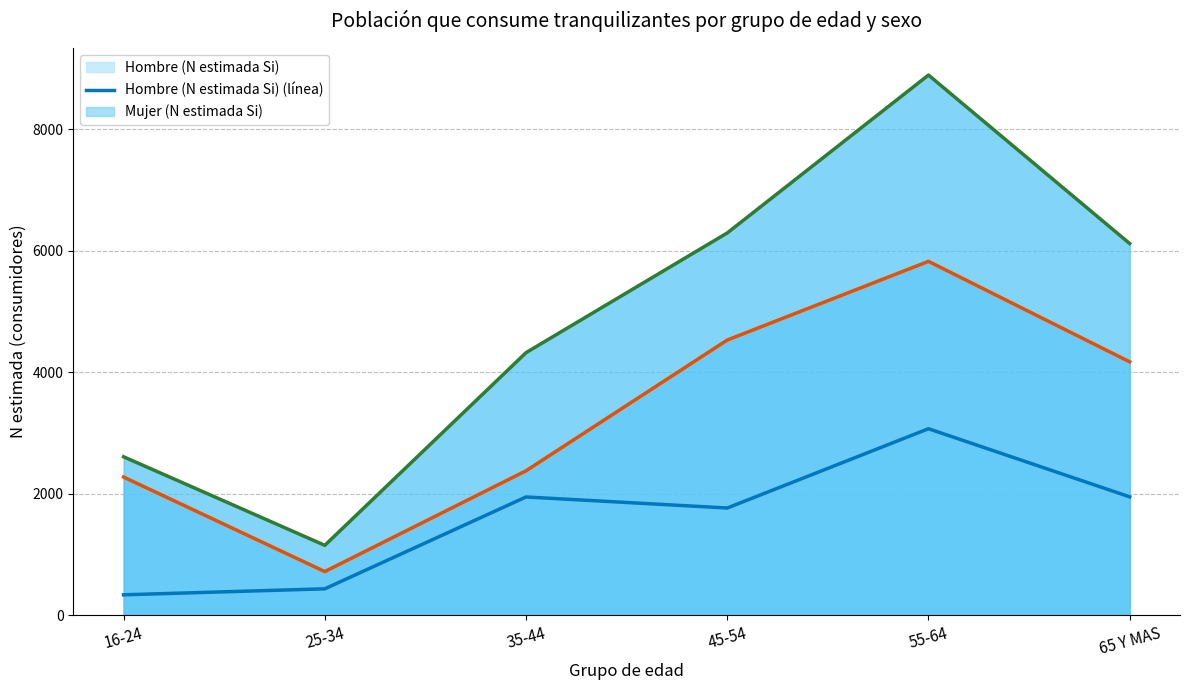

Where does the Hombre (N estimada Si) (línea) series first go above 1946?

55-64